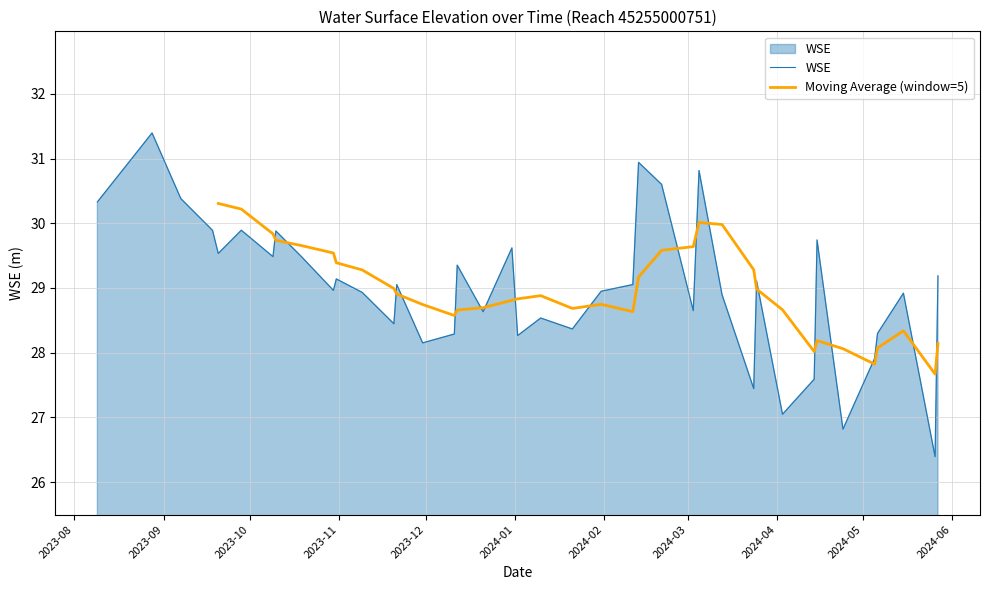

What is the minimum value shown in the chart?

26.4